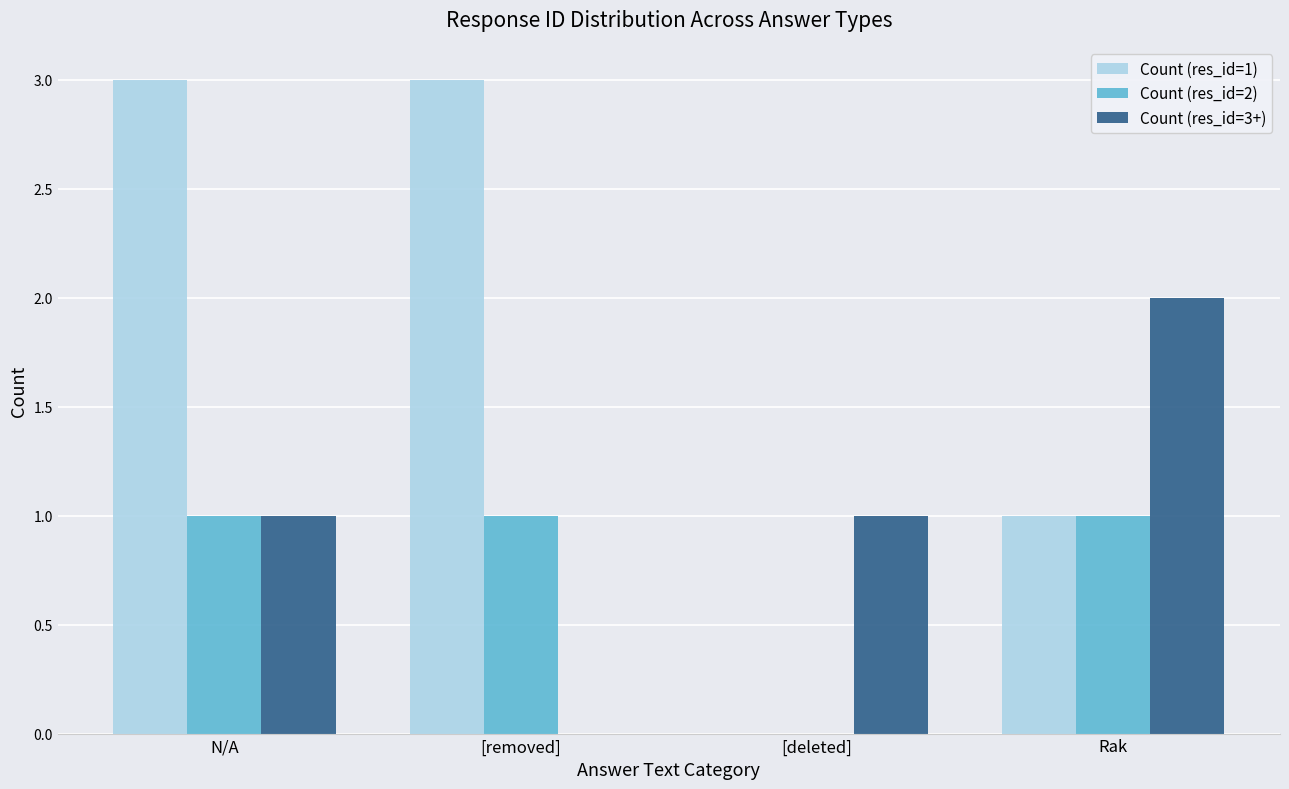

True or false: Count (res_id=3+) has a value of 1 at [deleted].

True